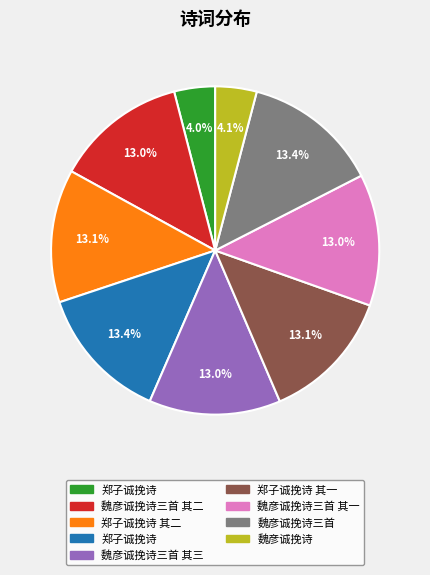

Is there any slice that represents more than half of the pie?

No